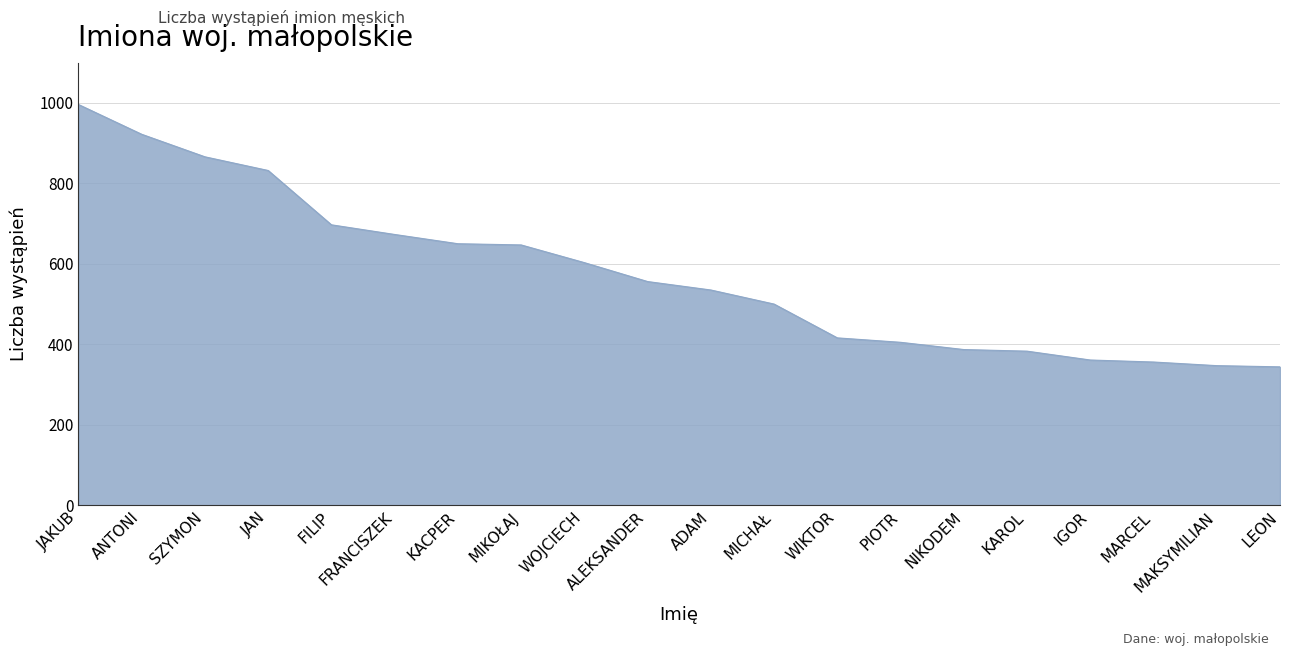

At which label does the data first exceed 556?

JAKUB